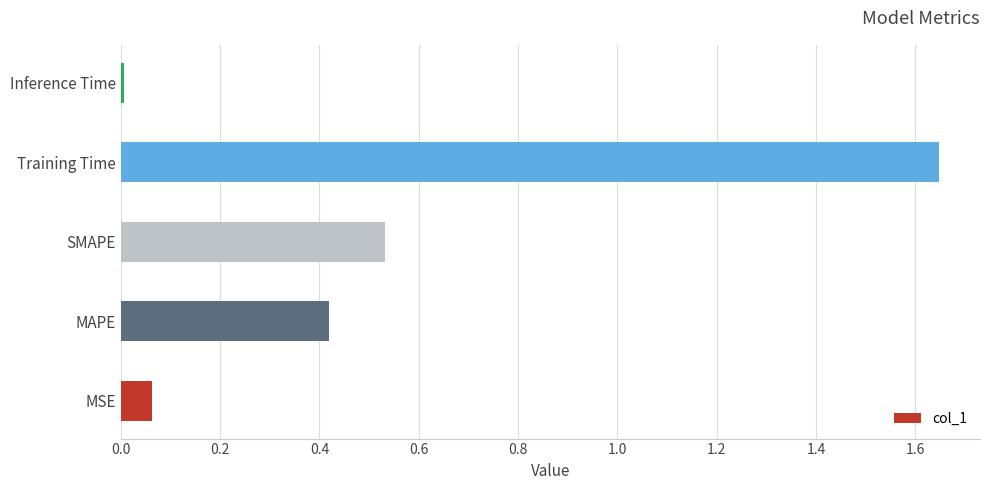

The chart shows a value of 0.0 at Inference Time. True or false?

True